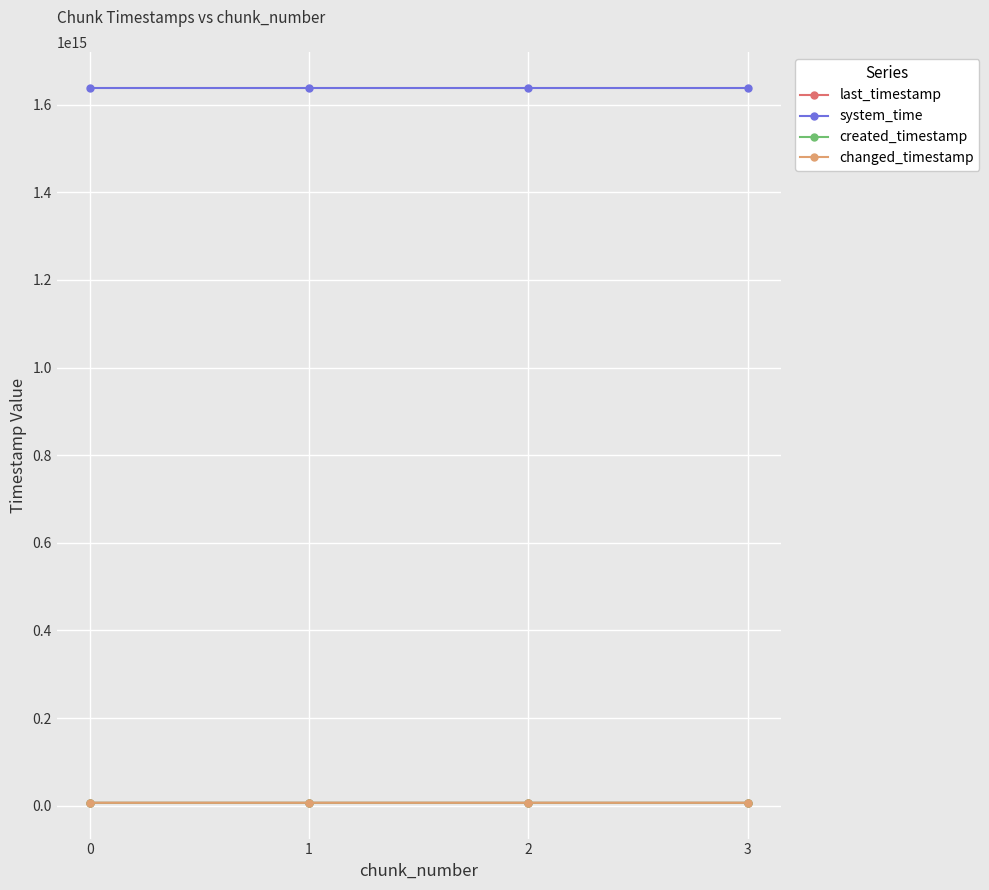

At which label is created_timestamp closest to 6366376083999?

2